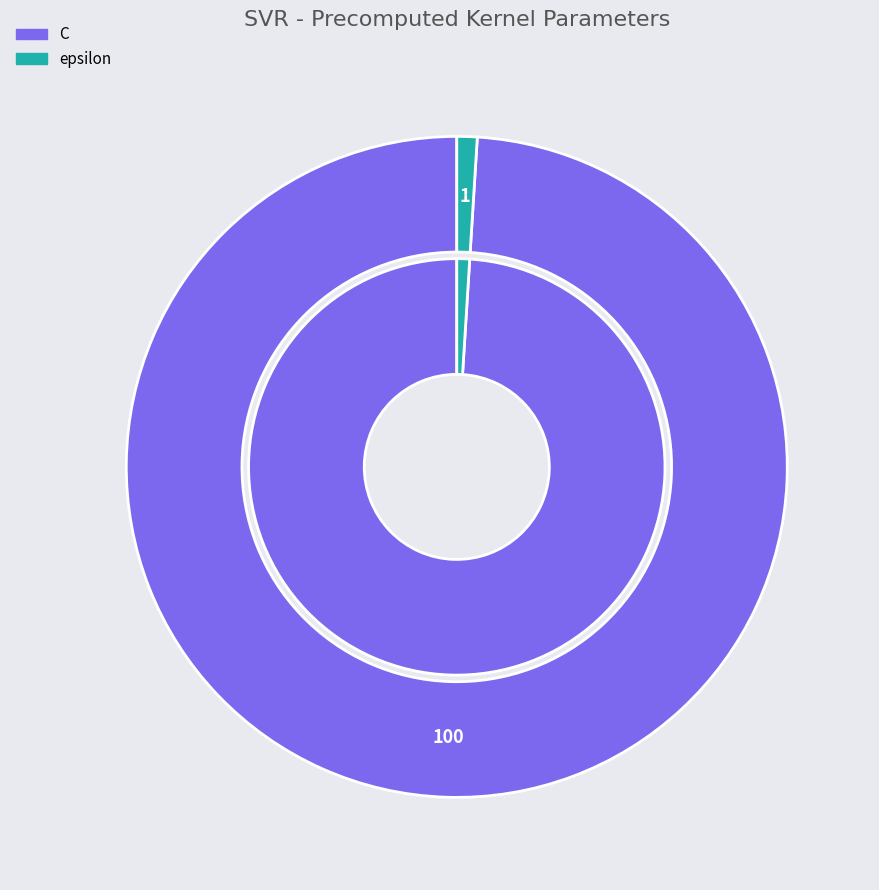

What is the total percentage of epsilon and C?

100.0%